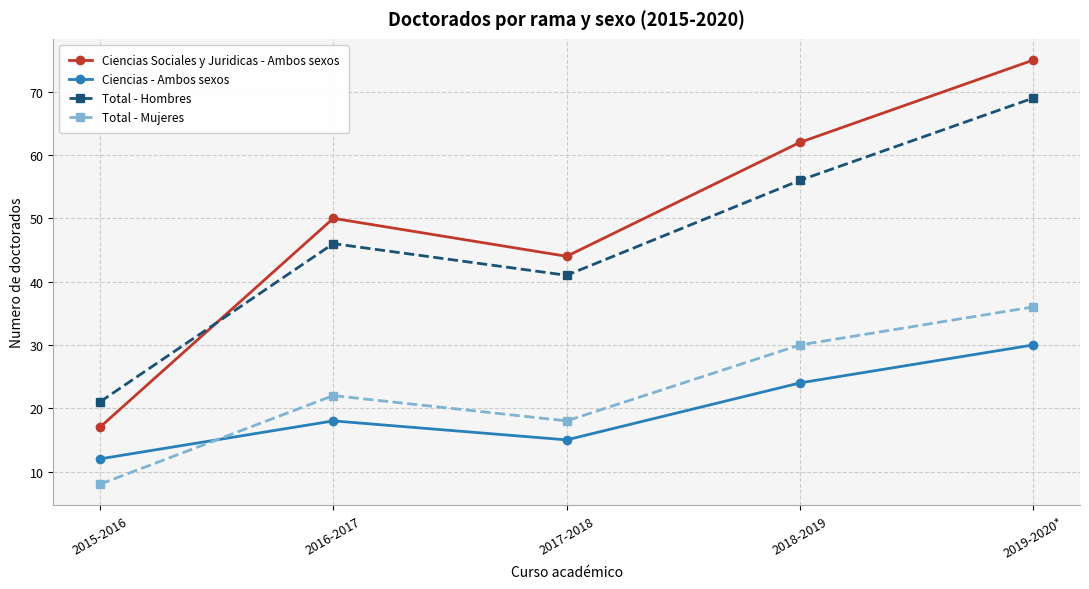

Does the chart display data point markers on the line(s)?

Yes